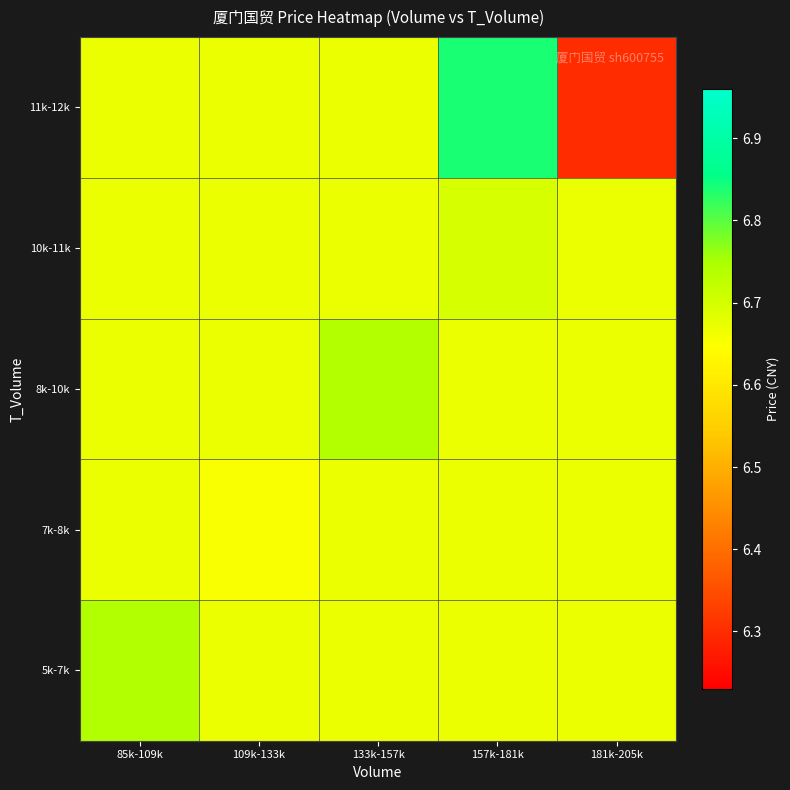

Which has a higher value, 109k-133k or 181k-205k?

109k-133k